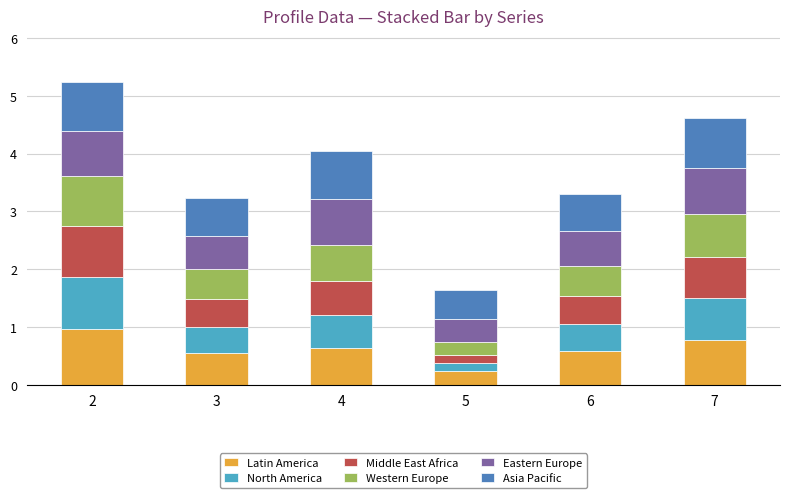

What value does the Latin America series have at 6?

0.6